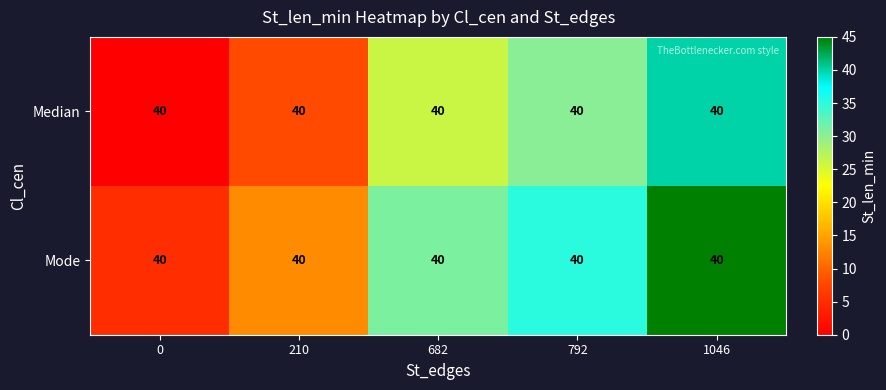

Is it true that Mode equals 13.0 at 210?

True